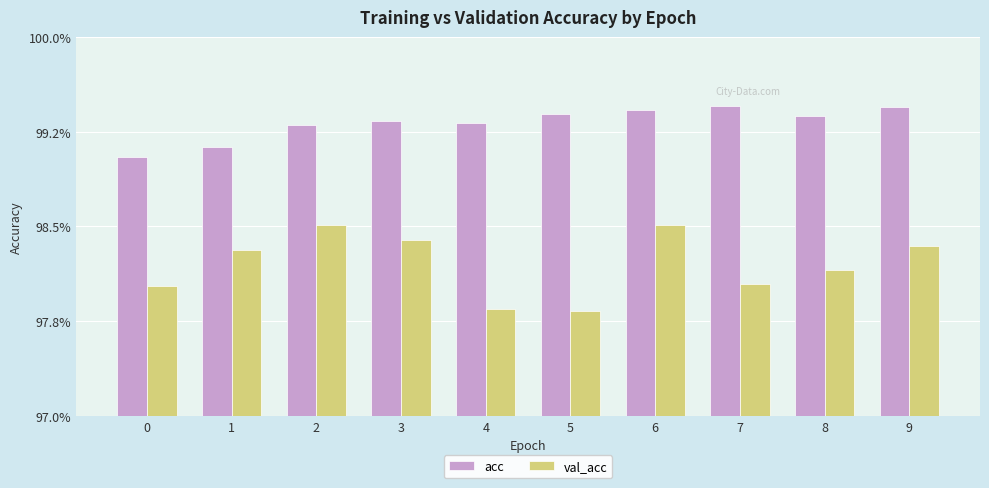

Is the value of acc at 8 greater than the value of val_acc at 9?

Yes